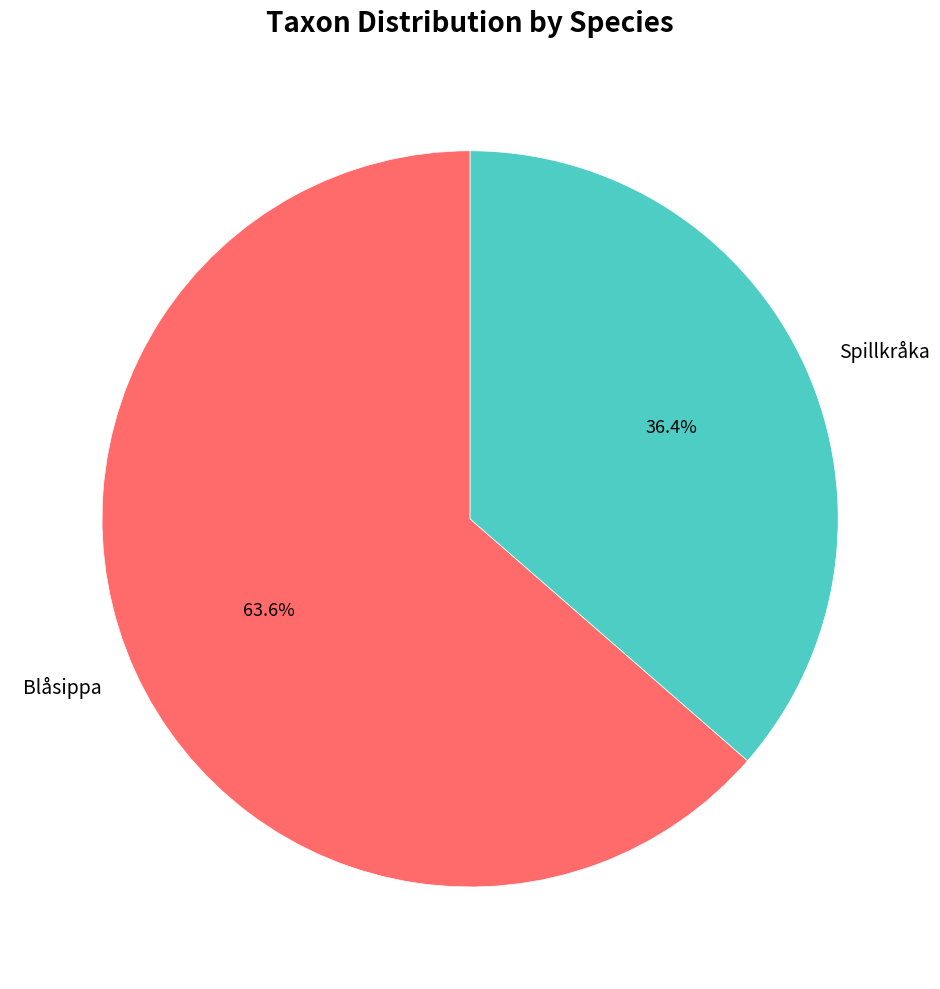

How many segments does this pie chart have?

2